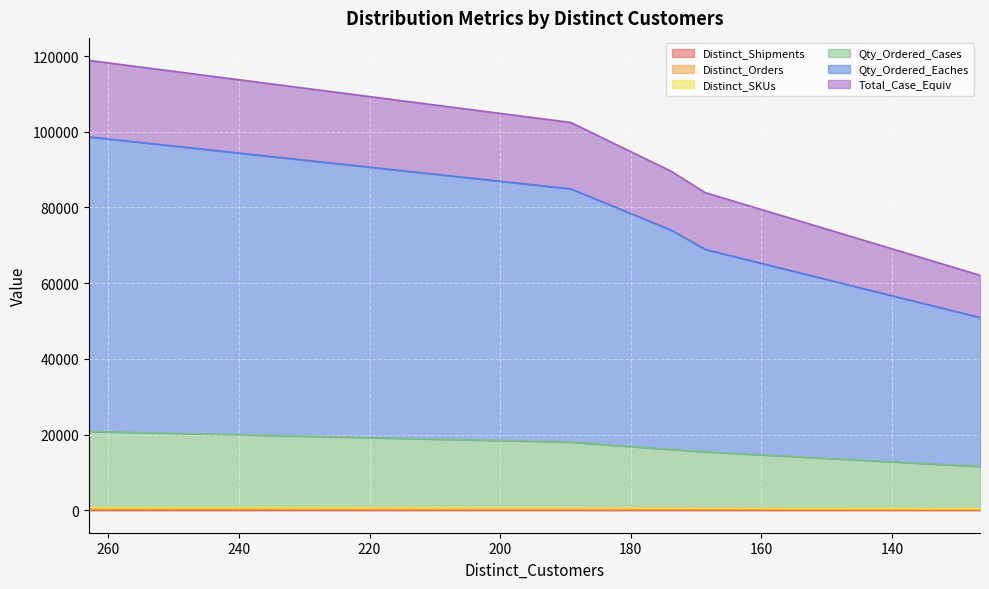

What position from the right is 168.6?

2